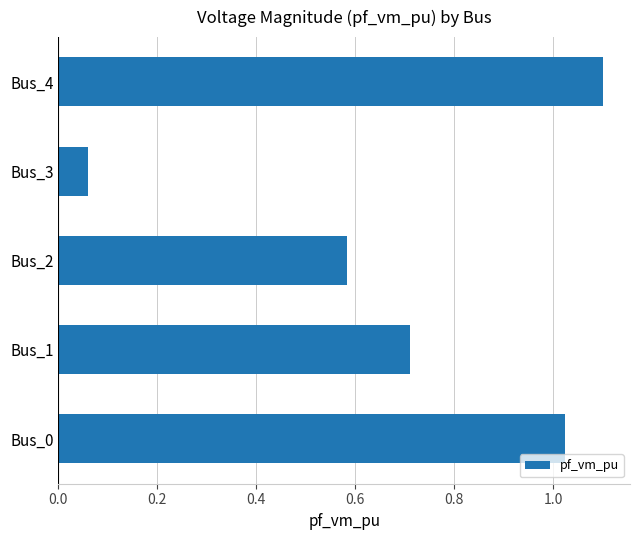

The chart shows a value of 1.1 at Bus_4. True or false?

True